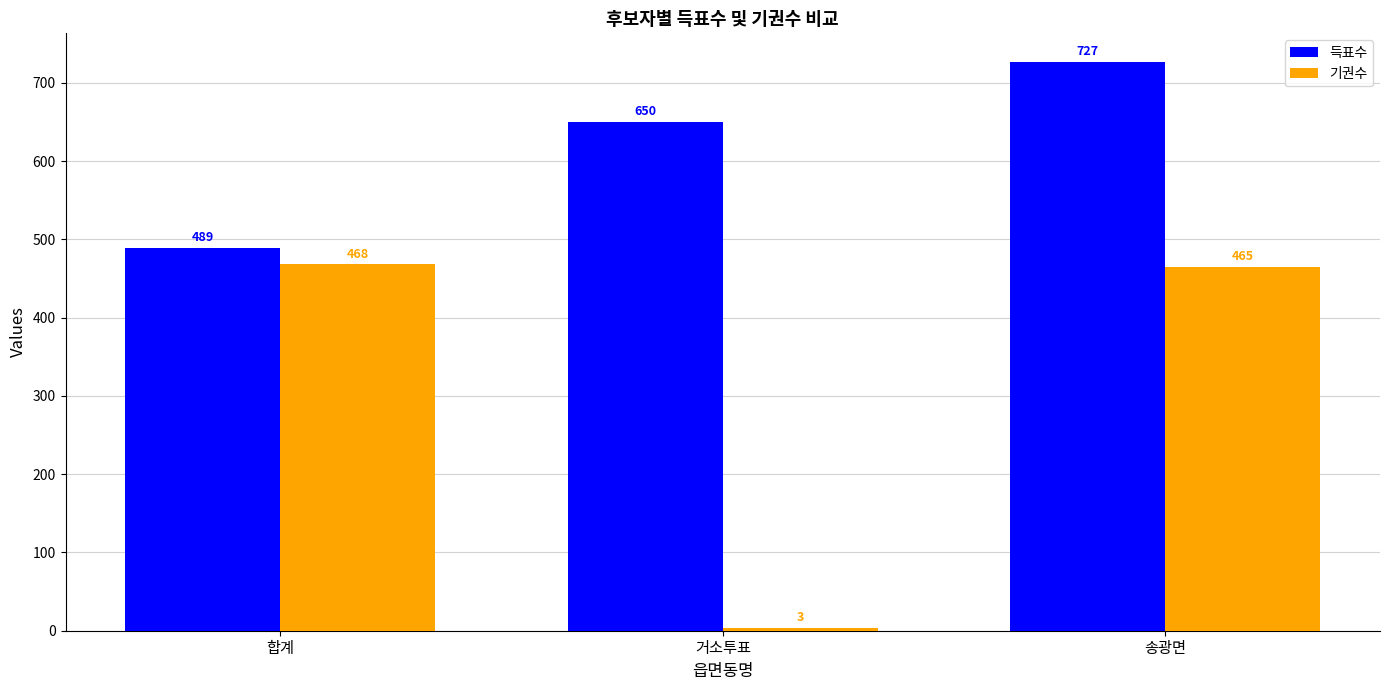

What is the label of the 1st bar from the left?

합계